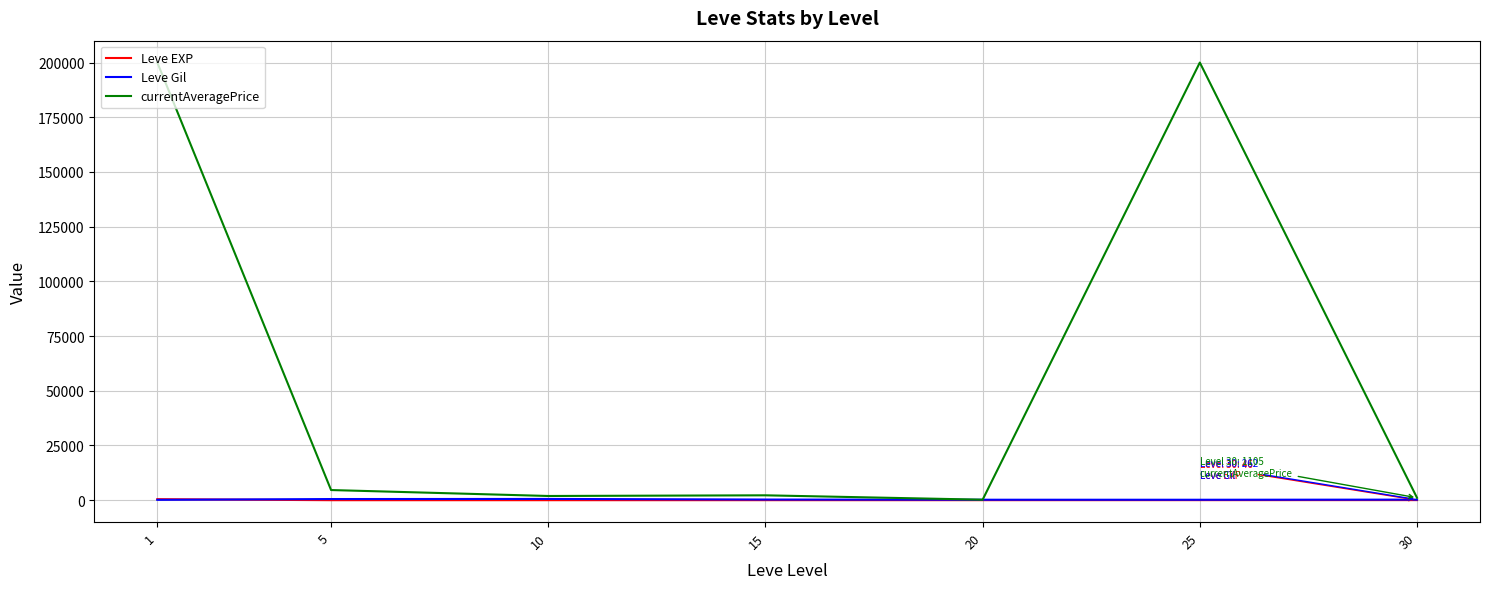

What value does the Leve Gil series have at 25?

203.2